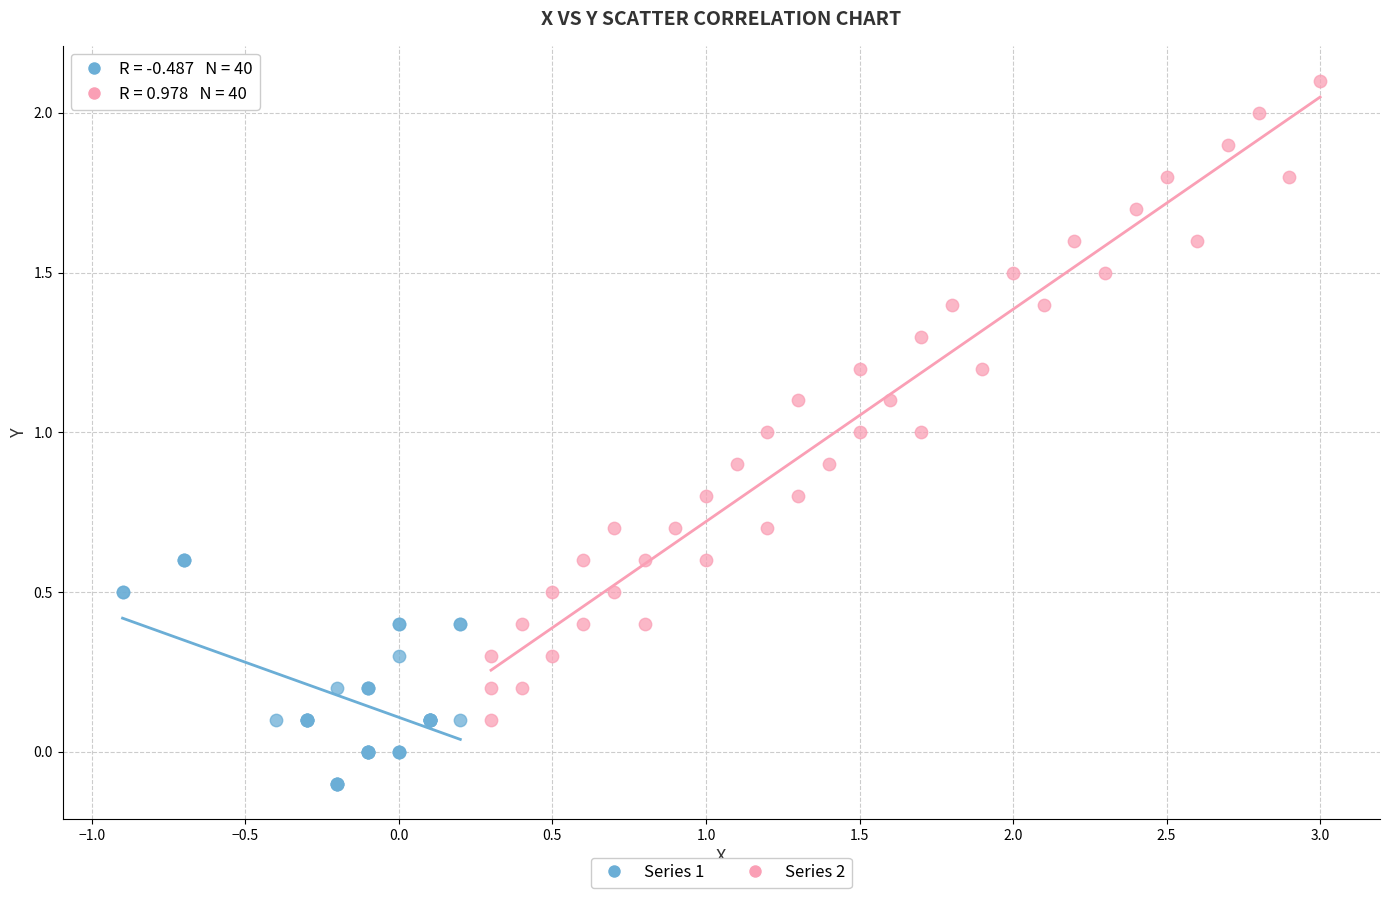

Which series reaches the maximum Y coordinate?

Series 2